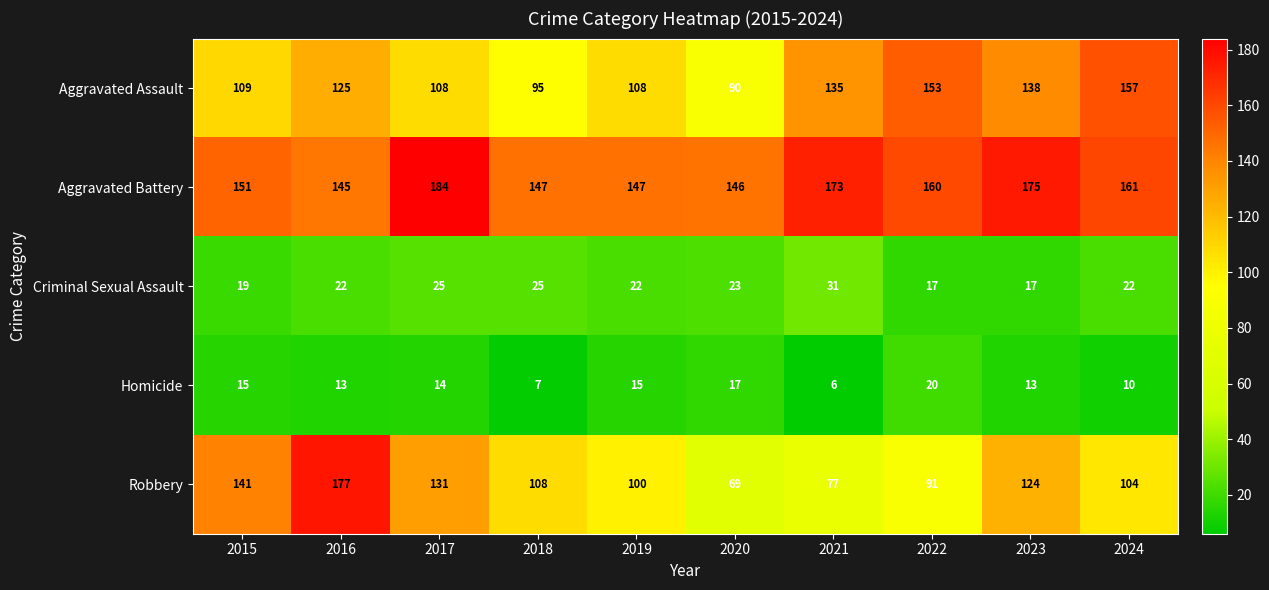

True or false: Aggravated Battery has a value of 173 at 2021.

True